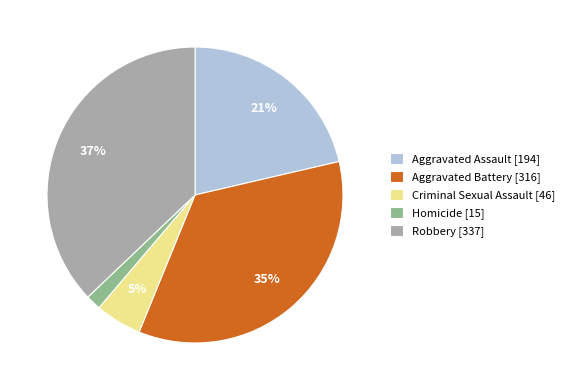

What is the largest slice in the pie chart?

Robbery